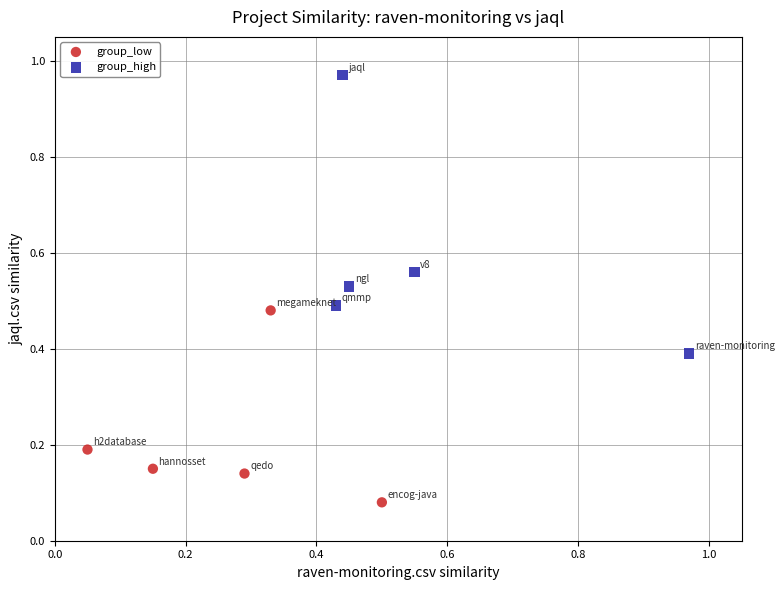

What are all the series names shown in the legend?

group_low, group_high